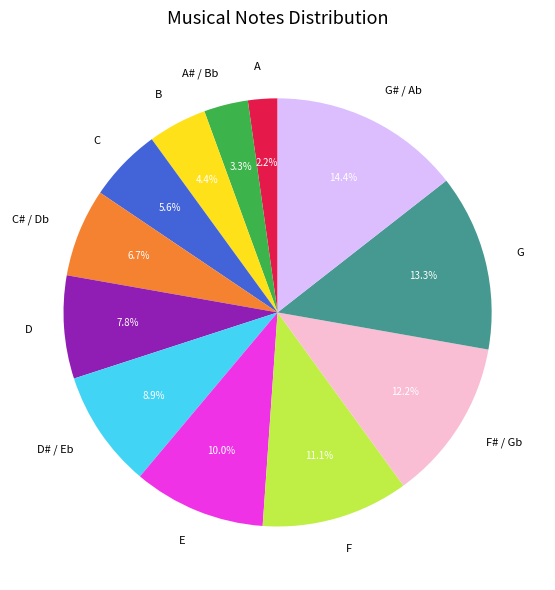

Do B and C together represent more than half of the pie?

No